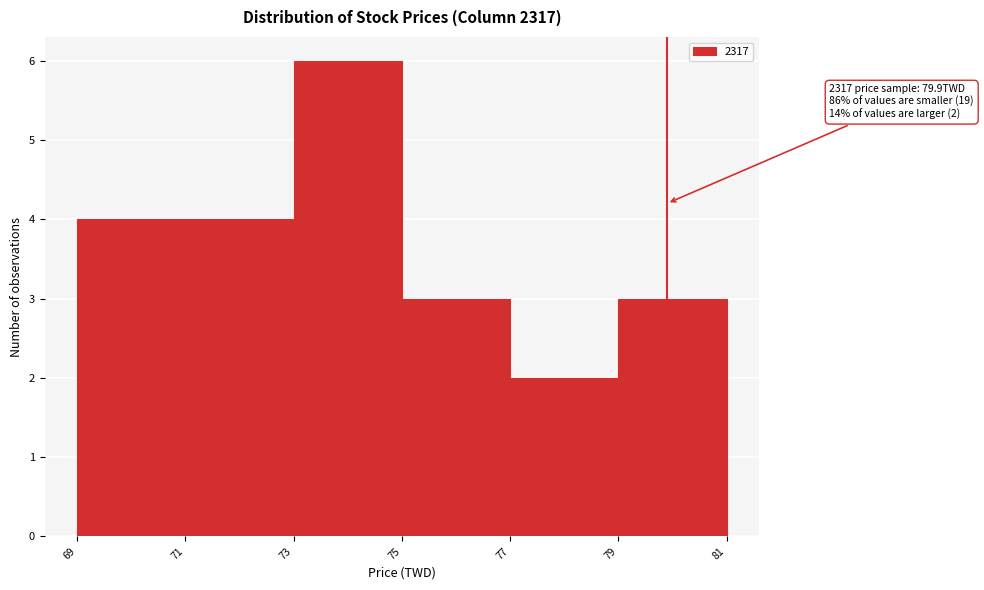

Over which range of the x-axis is the bar tallest?

73 to 75